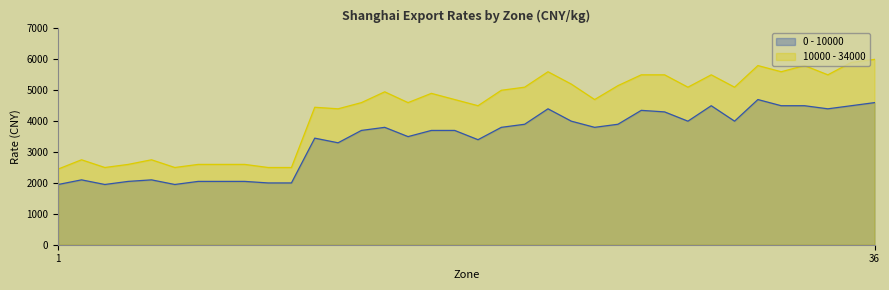

In 10000 - 34000, how many points are higher than both neighbors (excluding endpoints)?

9